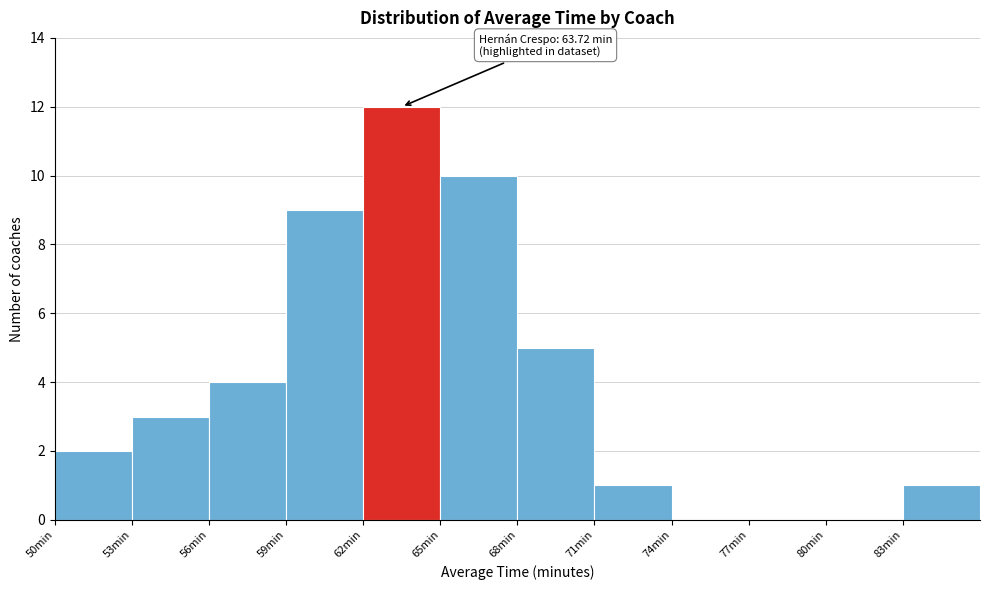

Which range on the x-axis has the tallest bar?

62 to 65